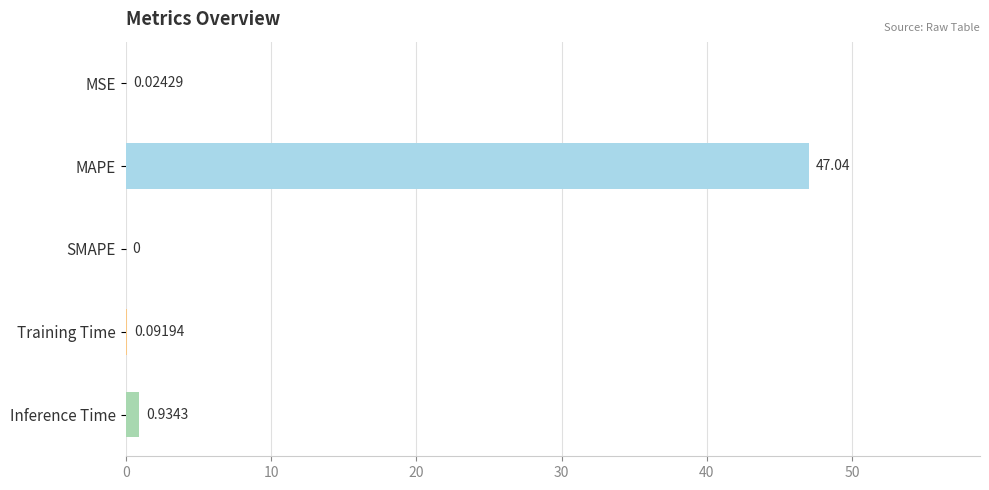

Which label corresponds to the largest value in the chart?

MAPE